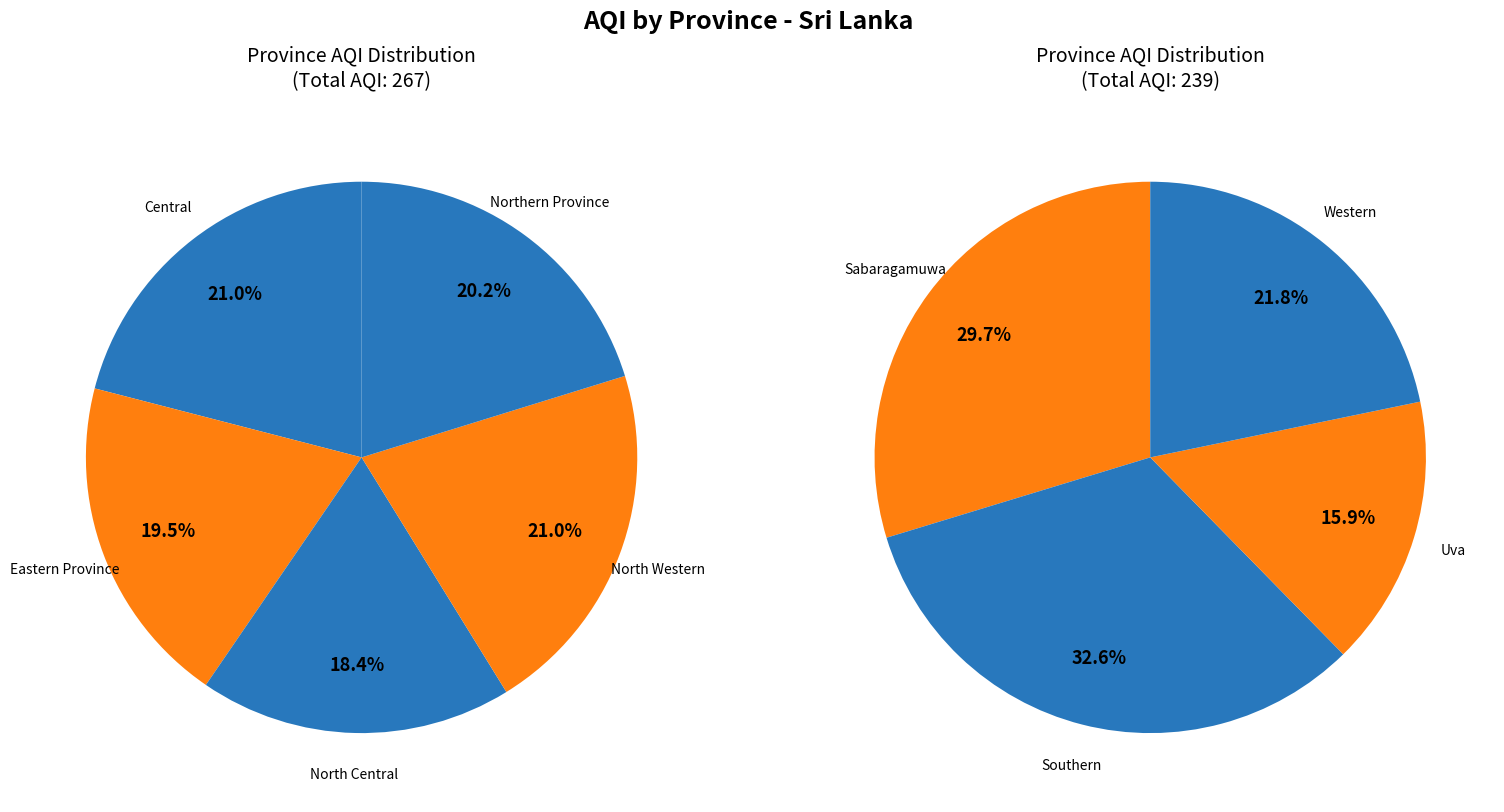

Which category has the smallest portion of the pie?

Uva